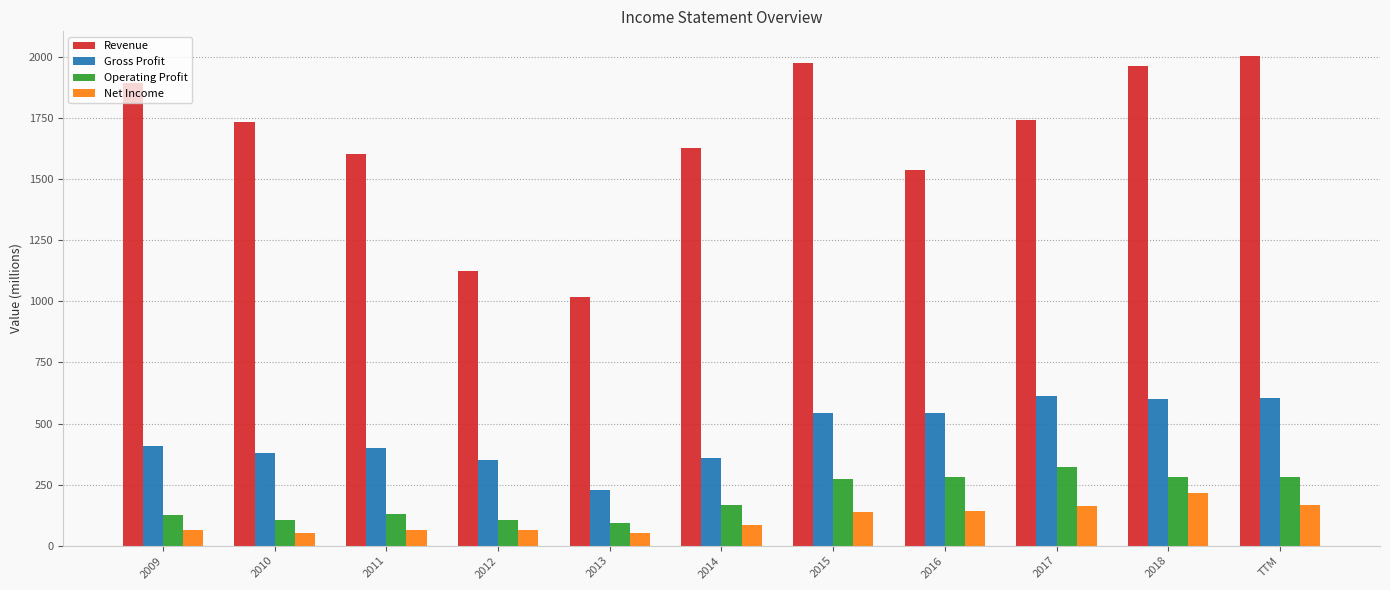

Which series has the widest spread of values?

Revenue